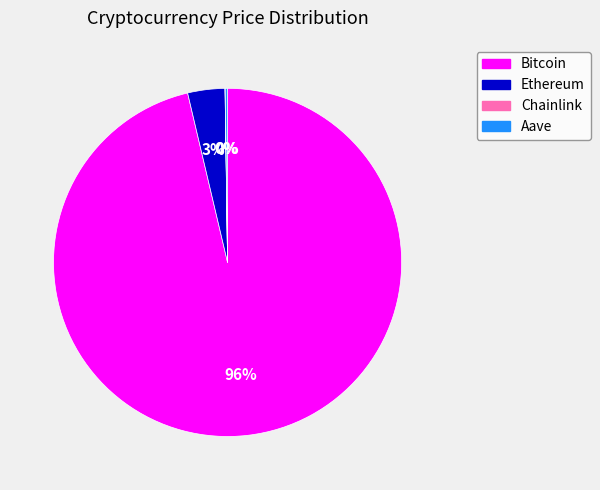

The Bitcoin slice represents 82% of the pie. True or false?

False